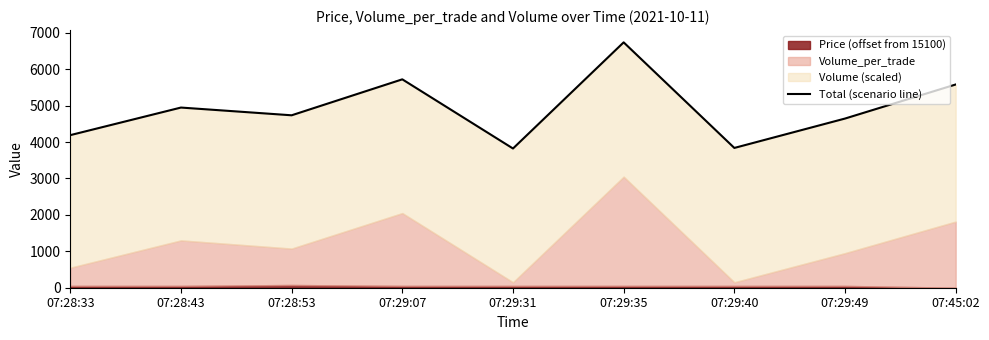

What is the label of the 6th point from the right?

07:29:07